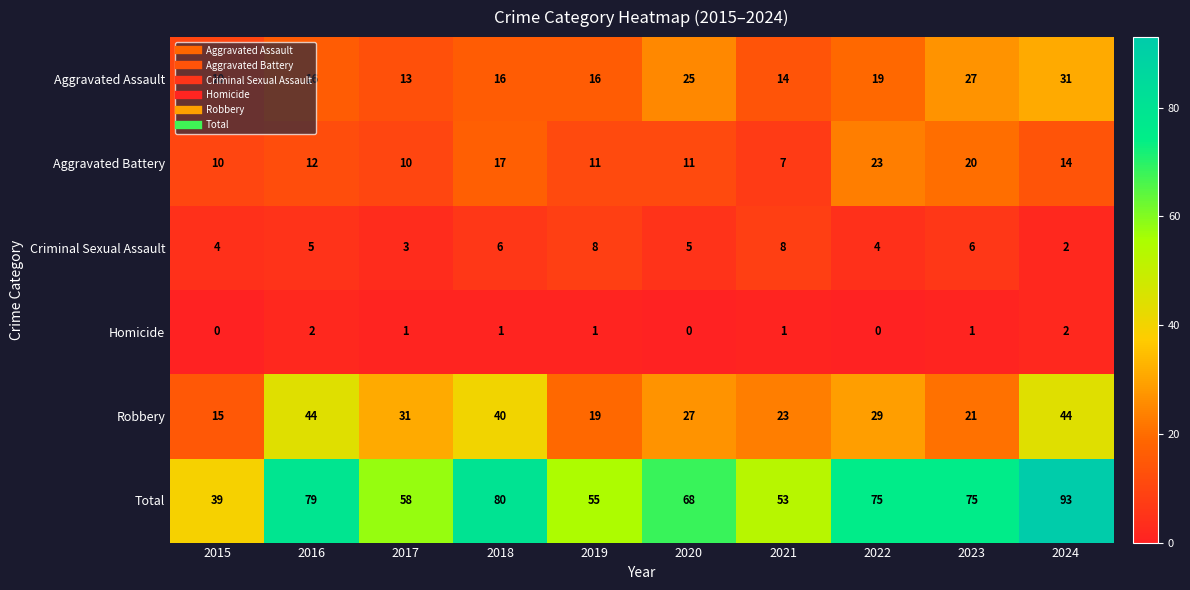

Read the Robbery value at 2015.

15